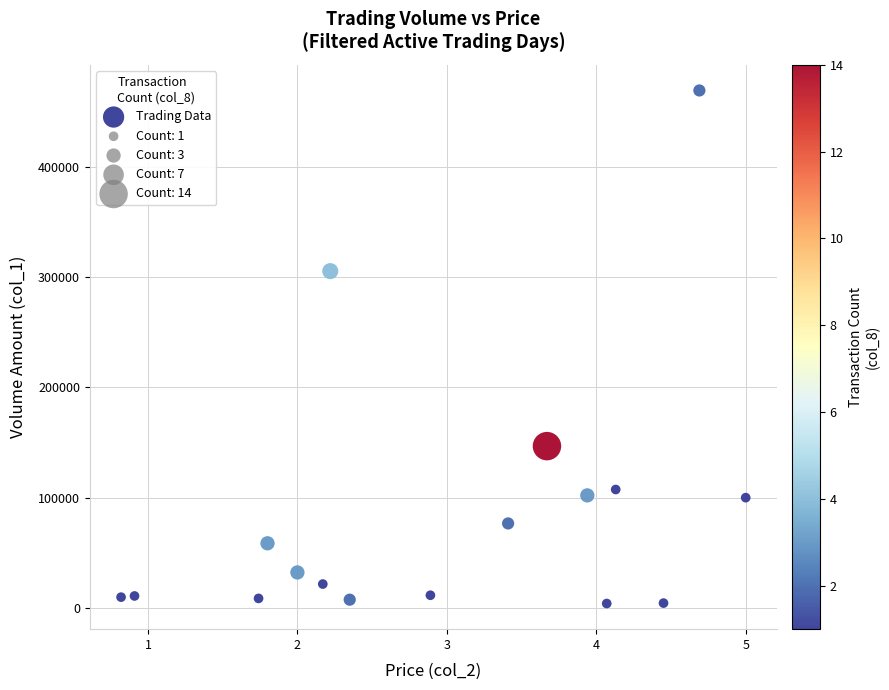

What Y value in the scatter plot is closest to 236535?

305280